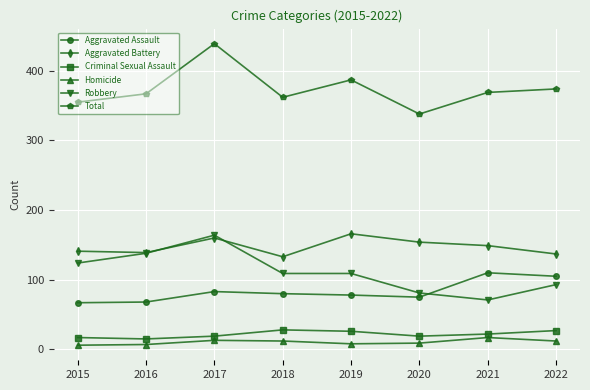

At 2015, list the series in order from largest to smallest.

Total, Aggravated Battery, Robbery, Aggravated Assault, Criminal Sexual Assault, Homicide